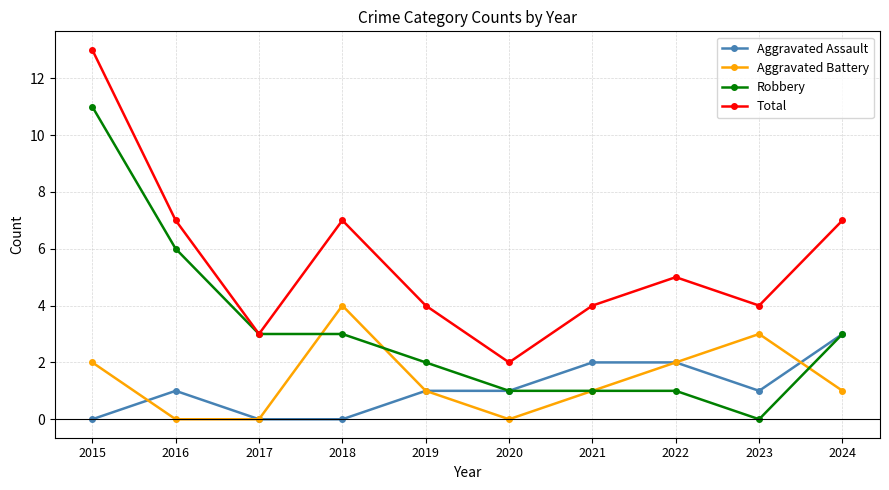

What is the value of the Aggravated Assault point at the 2nd from the left?

1